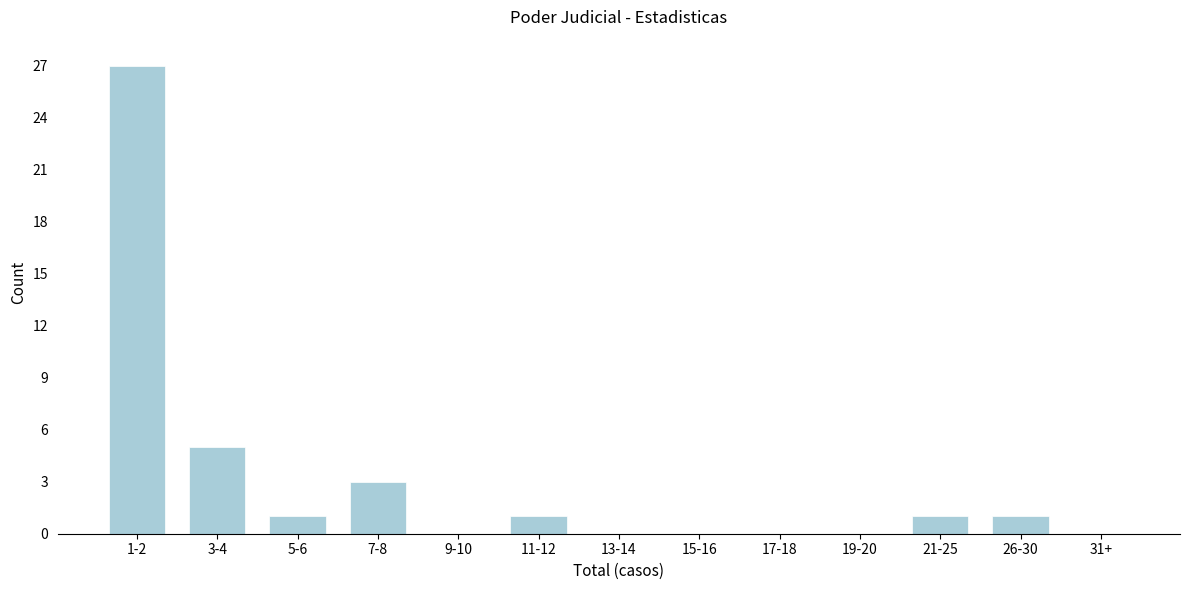

Reading left to right, what are all the values shown in this chart?

1-2=27	3-4=5	5-6=1	7-8=3	9-10=0	11-12=1	13-14=0	15-16=0	17-18=0	19-20=0	21-25=1	26-30=1	31+=0